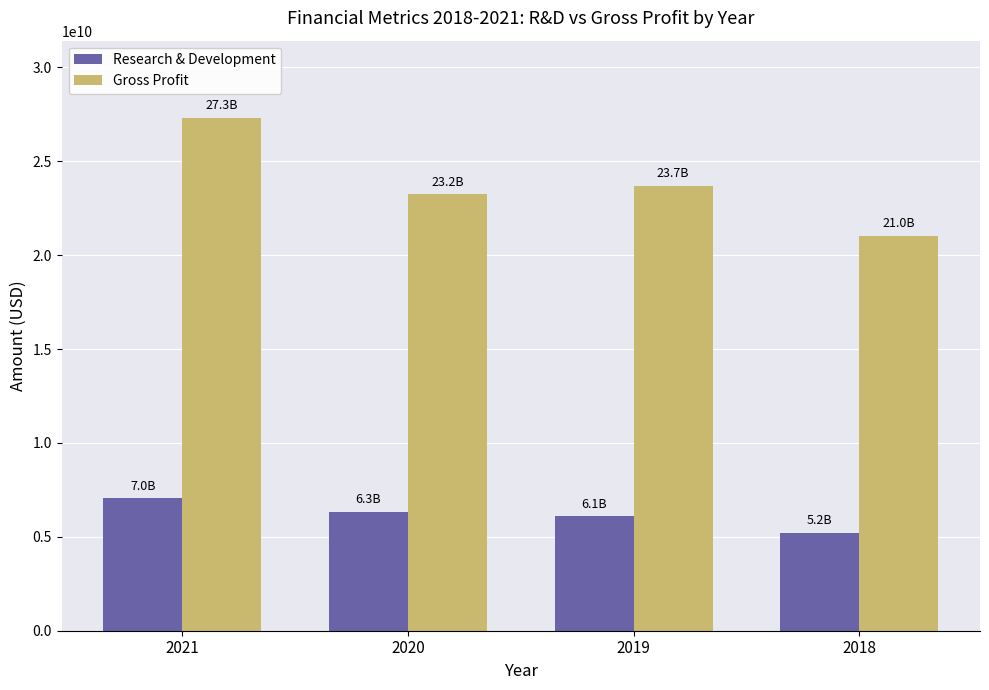

Where does the Research & Development series first go above 6316000000?

2021